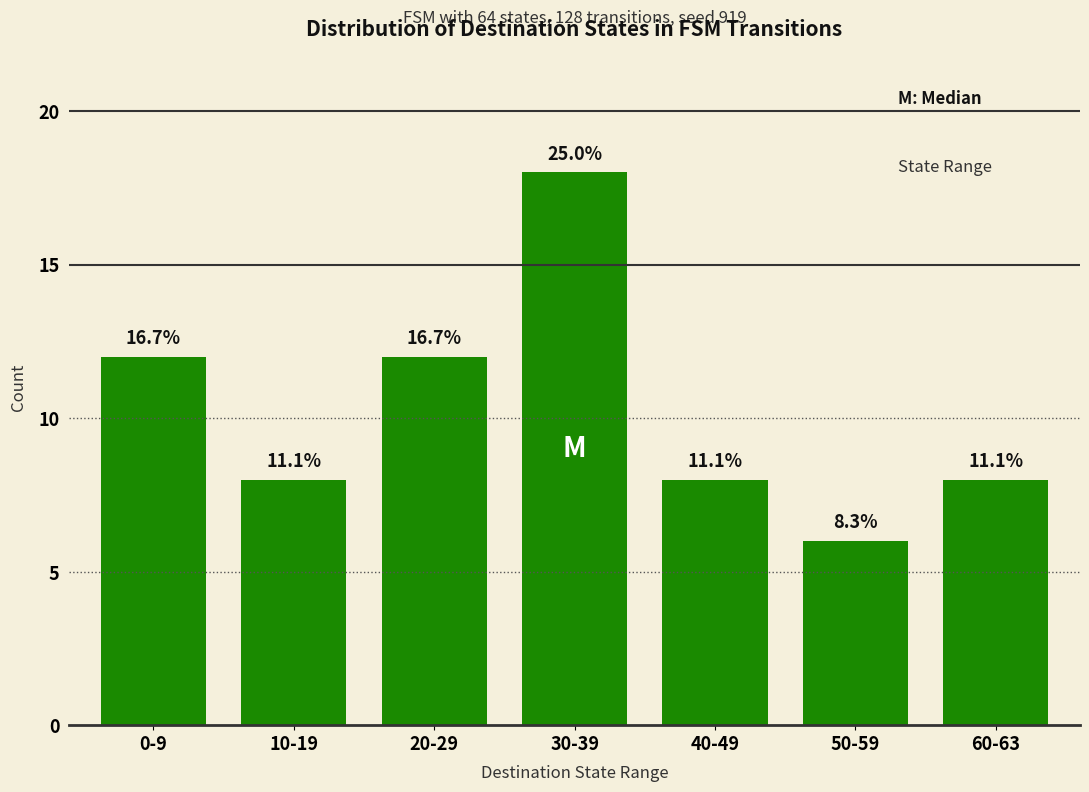

Are the bars horizontal?

No